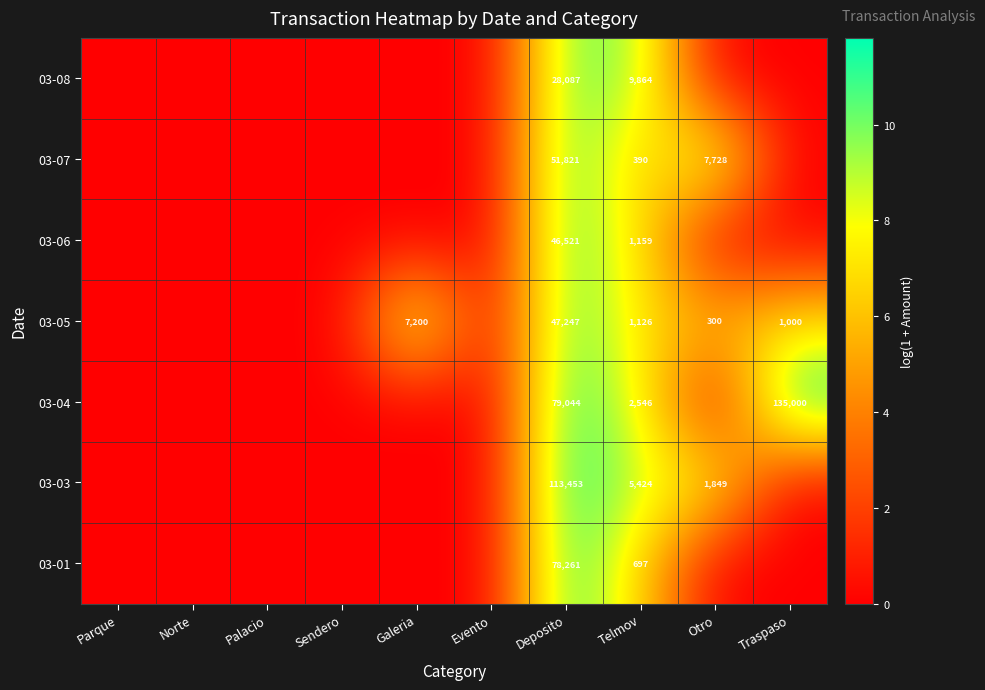

The value of 03-05 at Telmov is 1126. True or false?

True